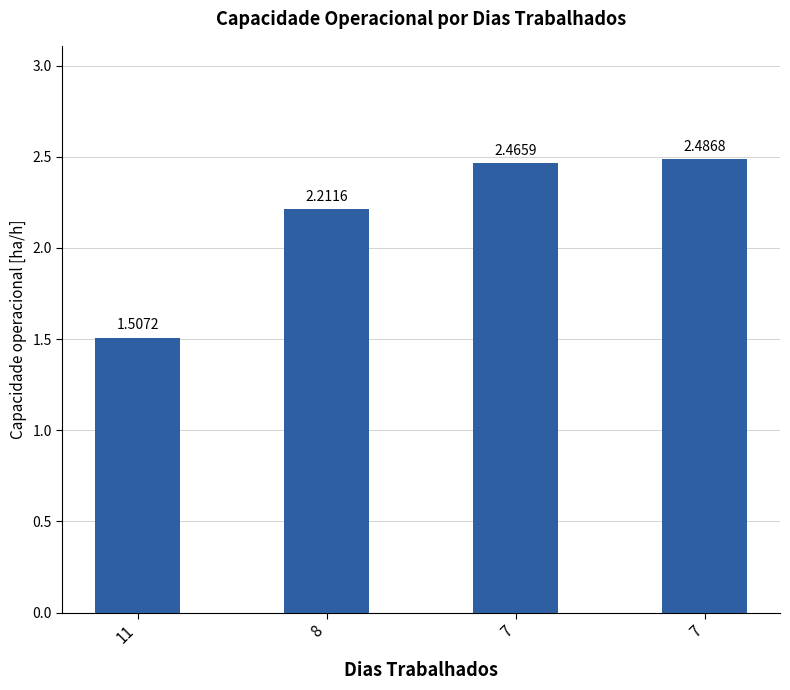

Does the chart contain any negative values?

No